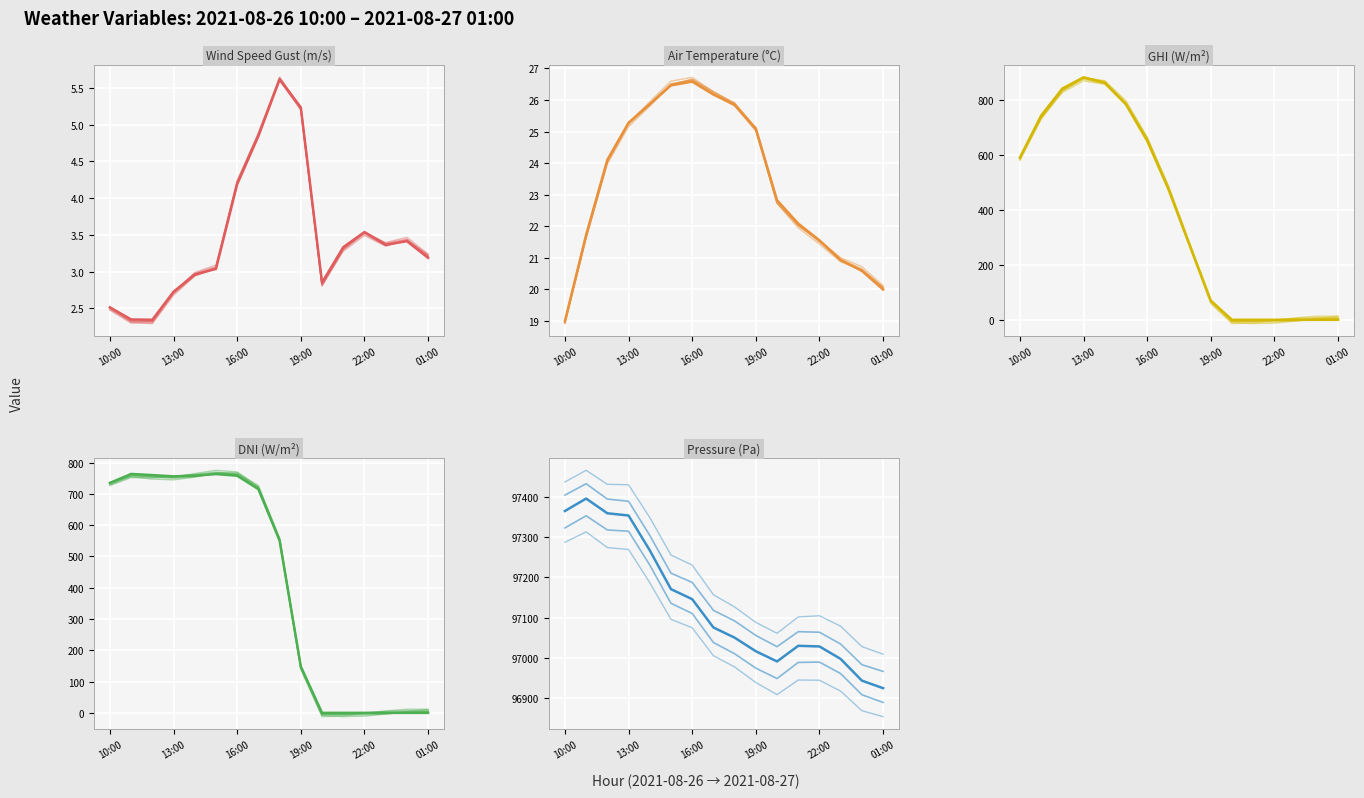

Where is ghi nearest to the value 441?

7